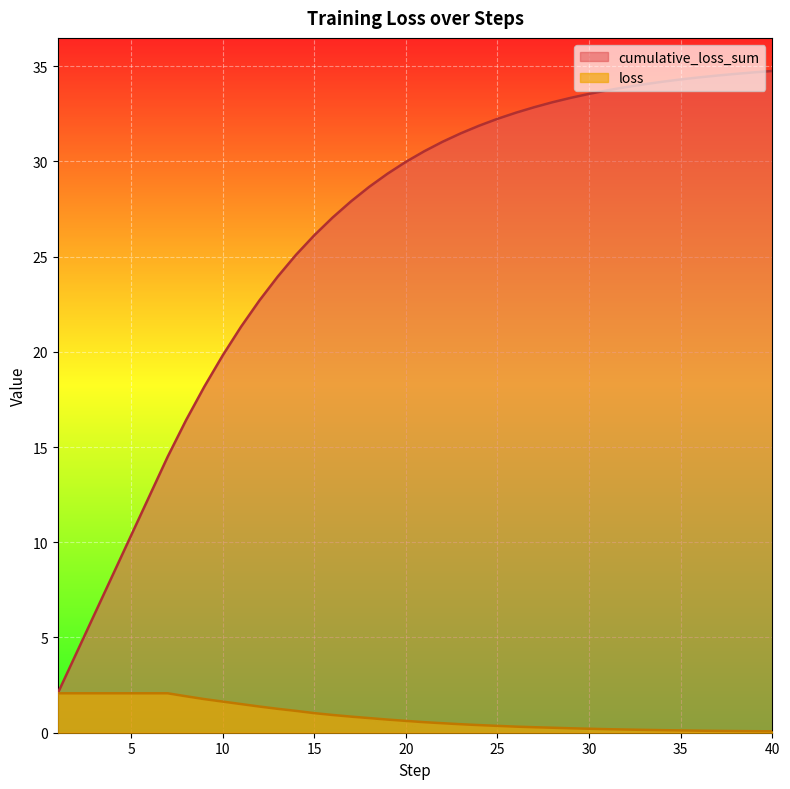

Reading right to left, transcribe all the data shown in this chart.

cumulative_loss_sum: 40=34.7	39=34.7	38=34.6	37=34.5	36=34.4	35=34.3	34=34.2	33=34.0	32=33.9	31=33.7	30=33.5	29=33.3	28=33.1	27=32.8	26=32.5	25=32.2	24=31.9	23=31.5	22=31.0	21=30.5	20=30.0	19=29.4	18=28.7	17=27.9	16=27.0	15=26.1	14=25.1	13=23.9	12=22.7	11=21.3	10=19.8	9=18.2	8=16.4	7=14.5	6=12.4	5=10.4	4=8.3	3=6.2	2=4.1	1=2.1
loss: 40=0.1	39=0.1	38=0.1	37=0.1	36=0.1	35=0.1	34=0.1	33=0.1	32=0.2	31=0.2	30=0.2	29=0.2	28=0.3	27=0.3	26=0.3	25=0.4	24=0.4	23=0.4	22=0.5	21=0.6	20=0.6	19=0.7	18=0.8	17=0.8	16=0.9	15=1.0	14=1.1	13=1.3	12=1.4	11=1.5	10=1.6	9=1.8	8=1.9	7=2.1	6=2.1	5=2.1	4=2.1	3=2.1	2=2.1	1=2.1